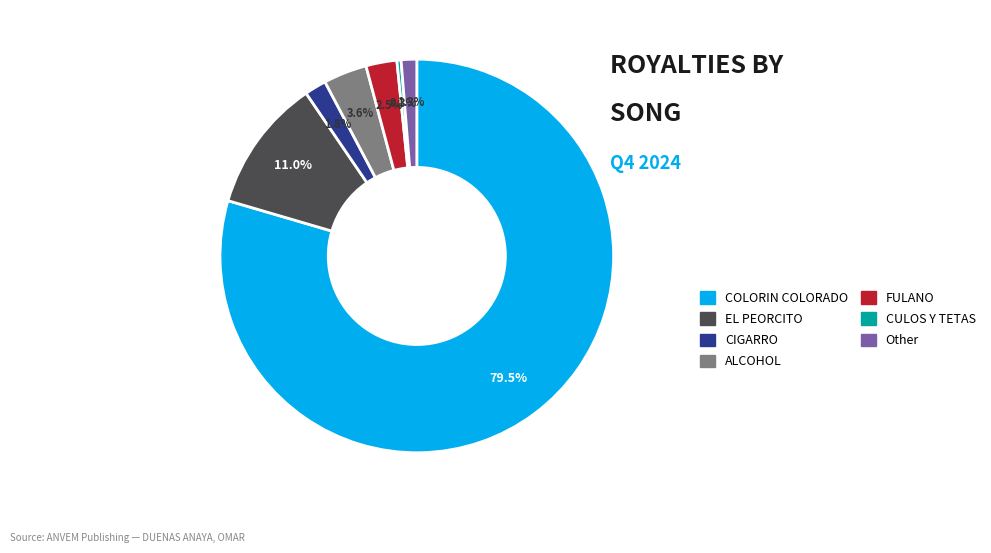

Rank the categories by value from lowest to highest.

CULOS Y TETAS, Other, CIGARRO, FULANO, ALCOHOL, EL PEORCITO, COLORIN COLORADO